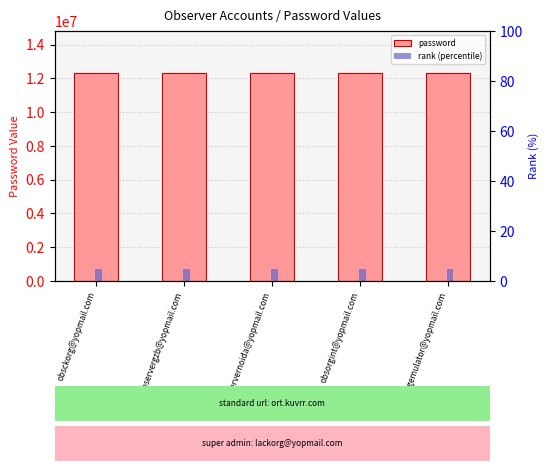

Reading left to right, what are all the values shown in this chart?

password: 12345678	12345678	12345678	12345678	12345678
rank (percentile): 5	5	5	5	5